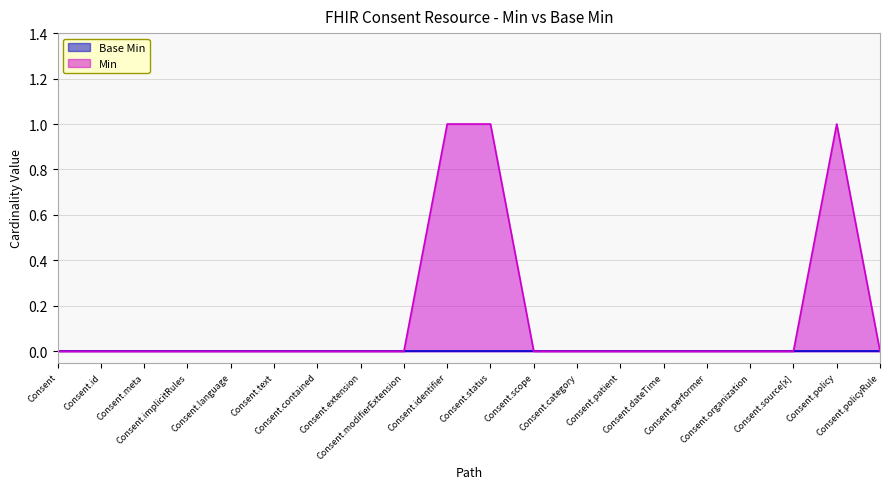

Which category has the lowest value across all series?

Consent